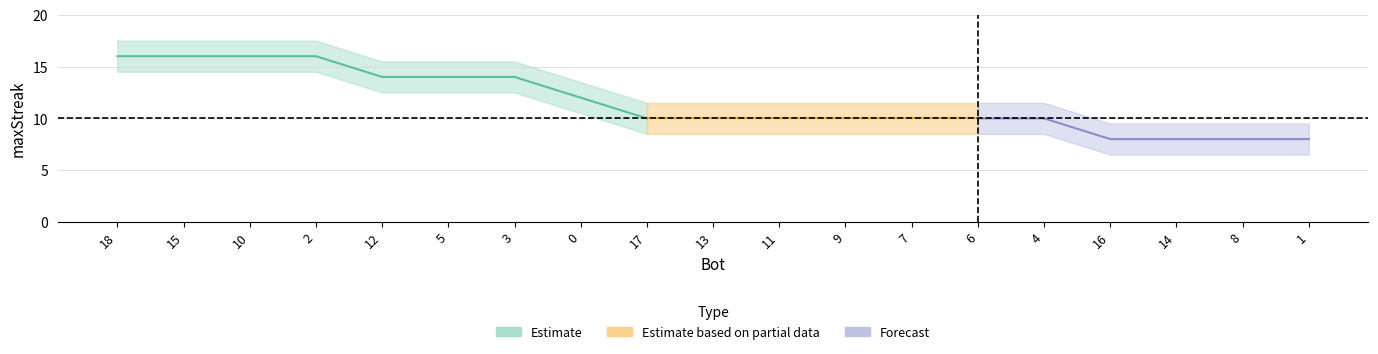

Reading left to right, what are all the values shown in this chart?

16	16	16	16	14	14	14	12	10	10	10	10	10	10	10	8	8	8	8